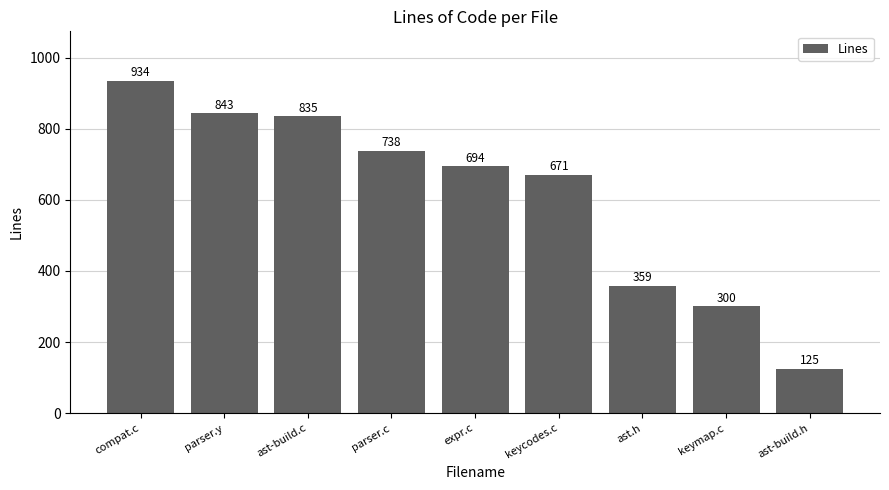

List the labels in order of value, smallest first.

ast-build.h, keymap.c, ast.h, keycodes.c, expr.c, parser.c, ast-build.c, parser.y, compat.c